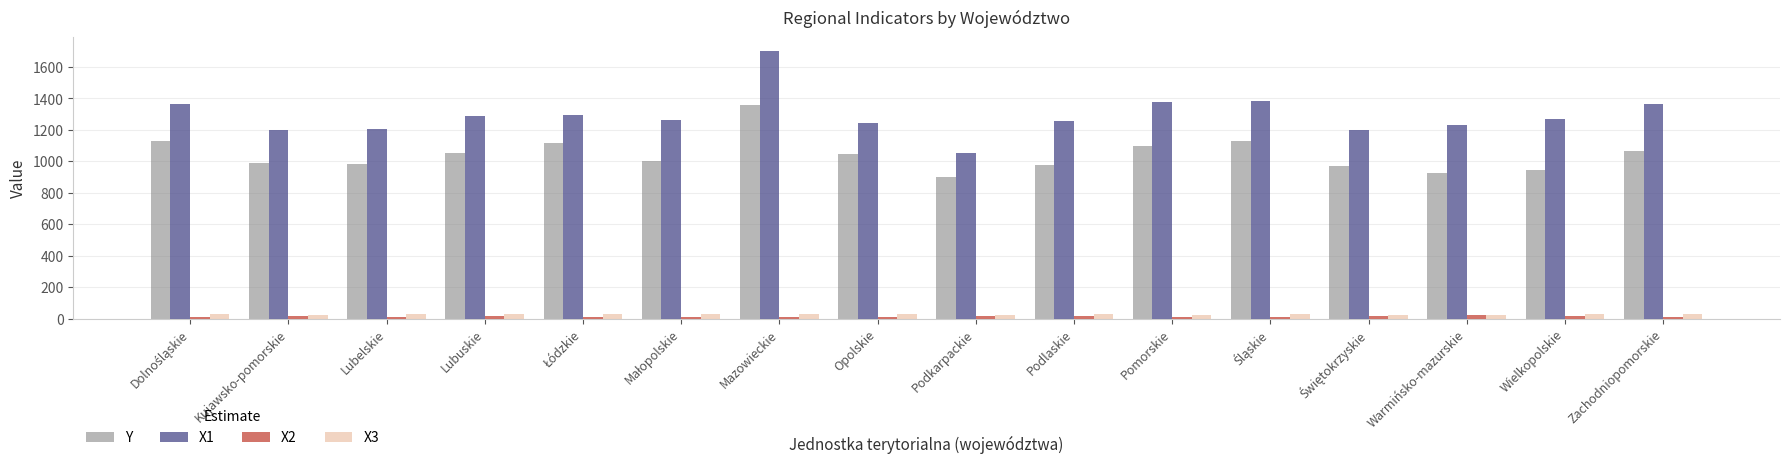

What are all the series names shown in the legend?

Y, X1, X2, X3